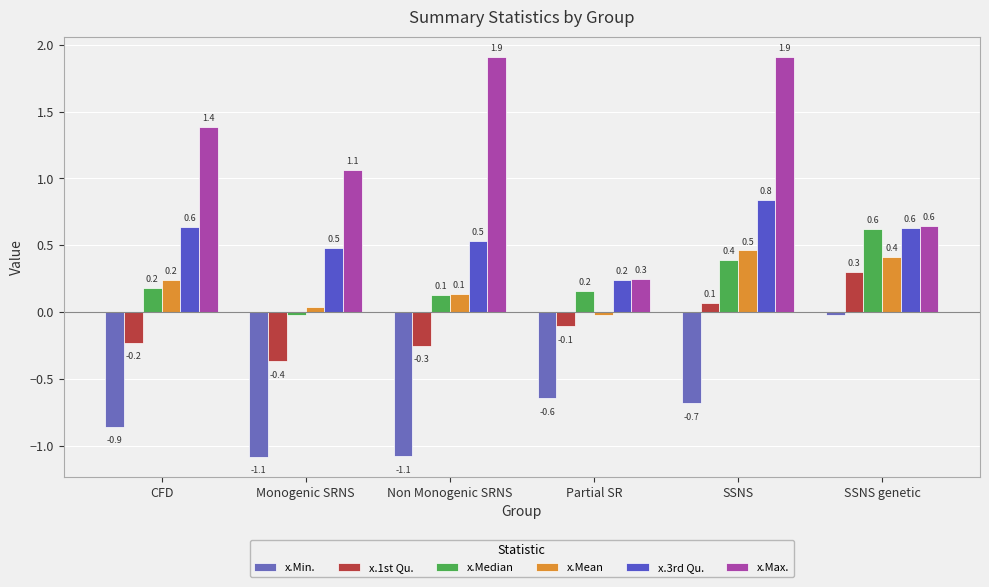

Between SSNS and CFD, which is larger?

SSNS